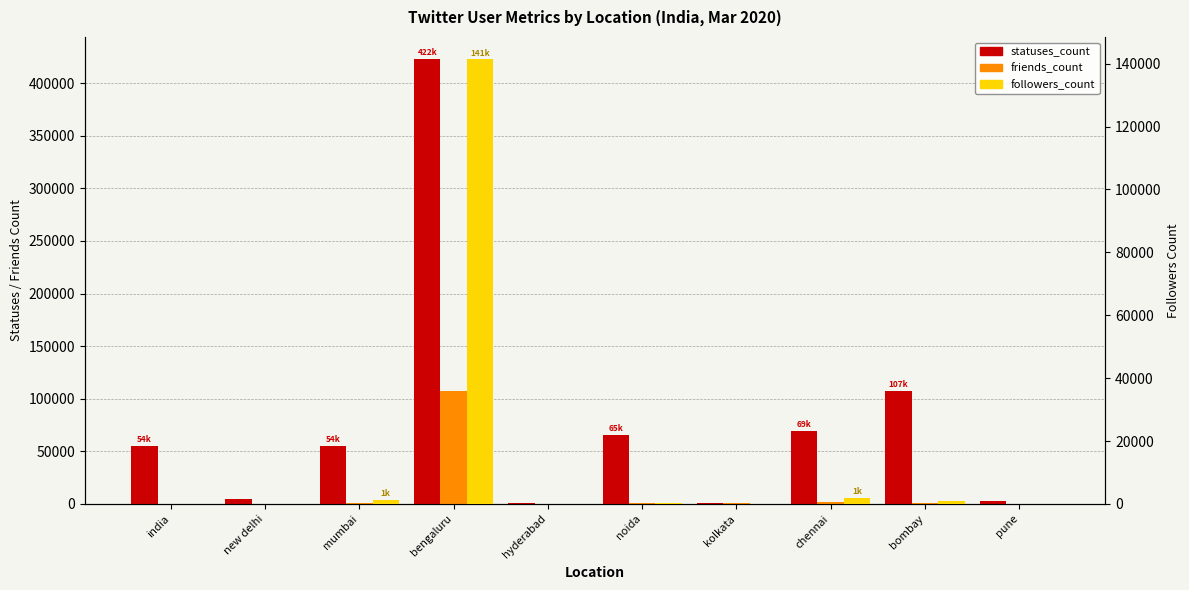

List the series in order of their peak value, highest first.

statuses_count, followers_count, friends_count